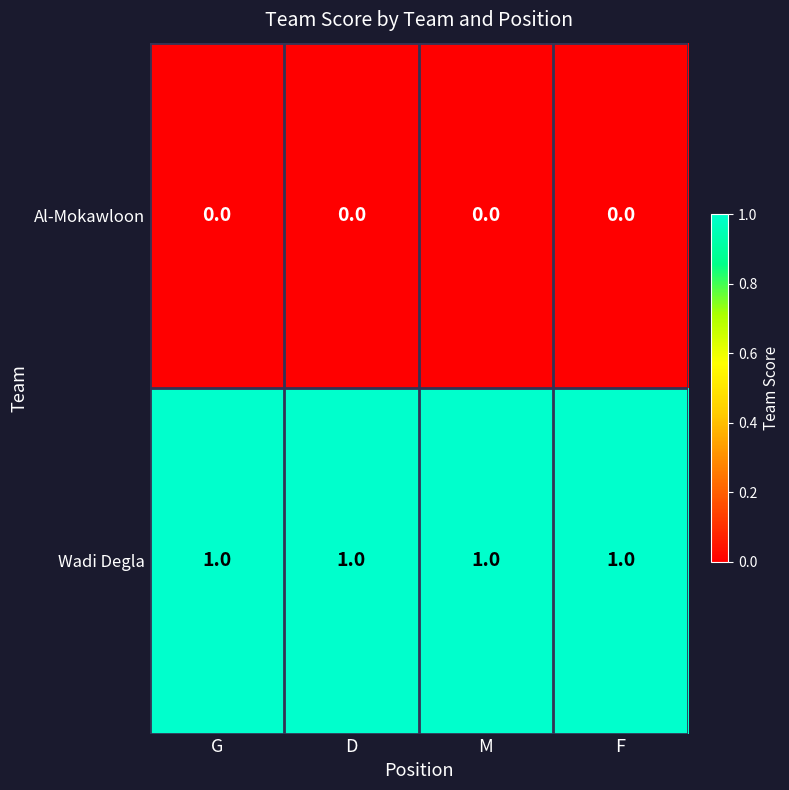

Is it true that Wadi Degla equals 1 at M?

True